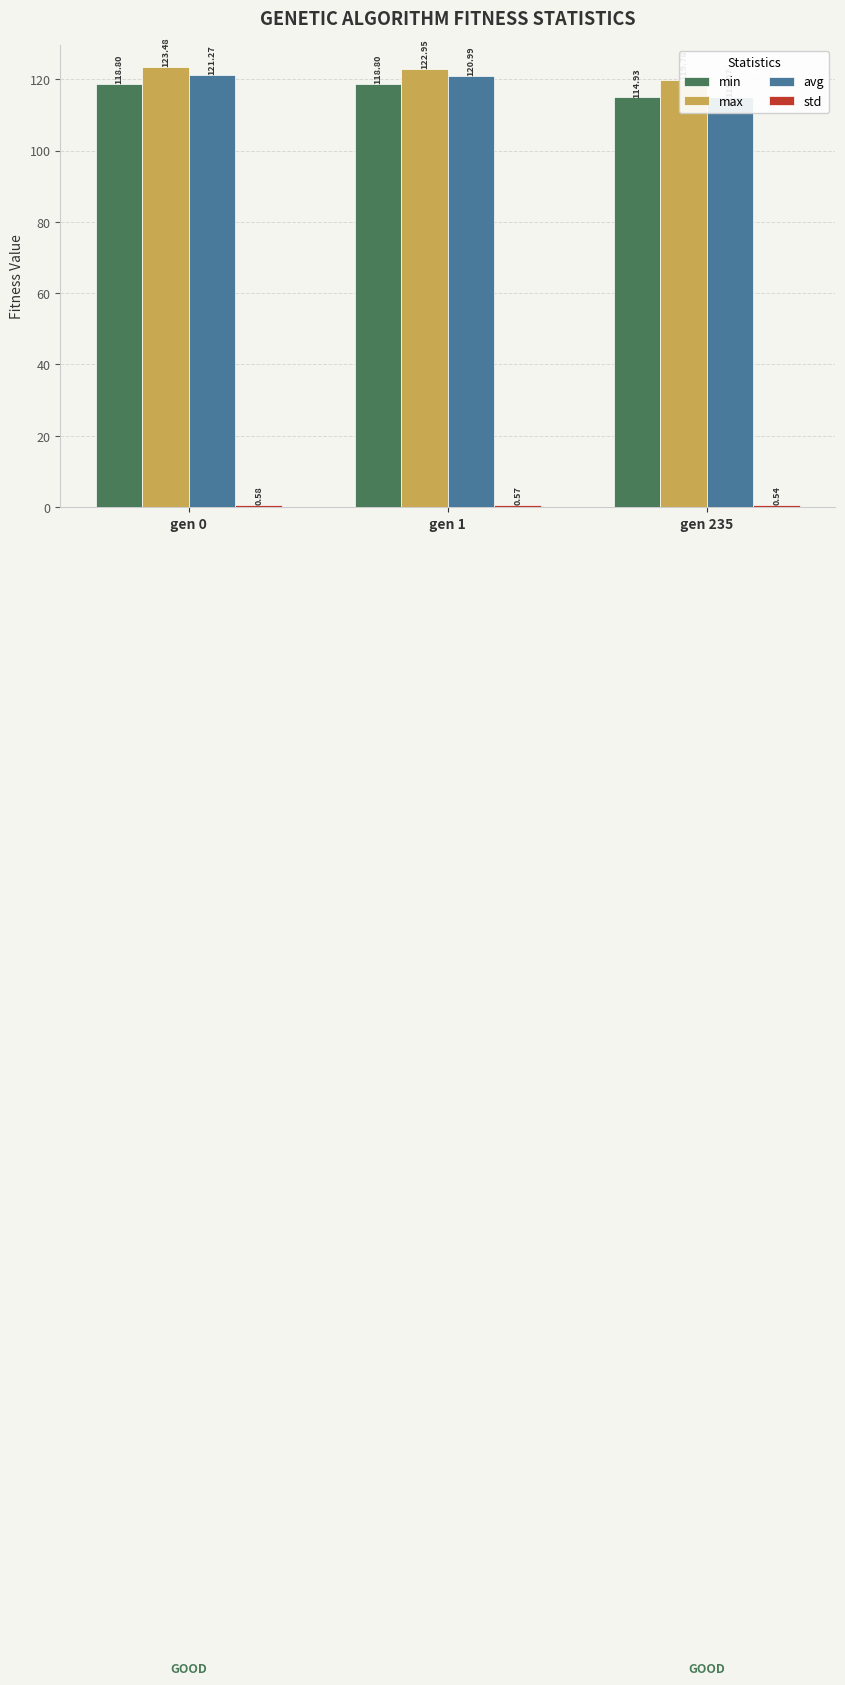

What are all the series names shown in the legend?

min, max, avg, std